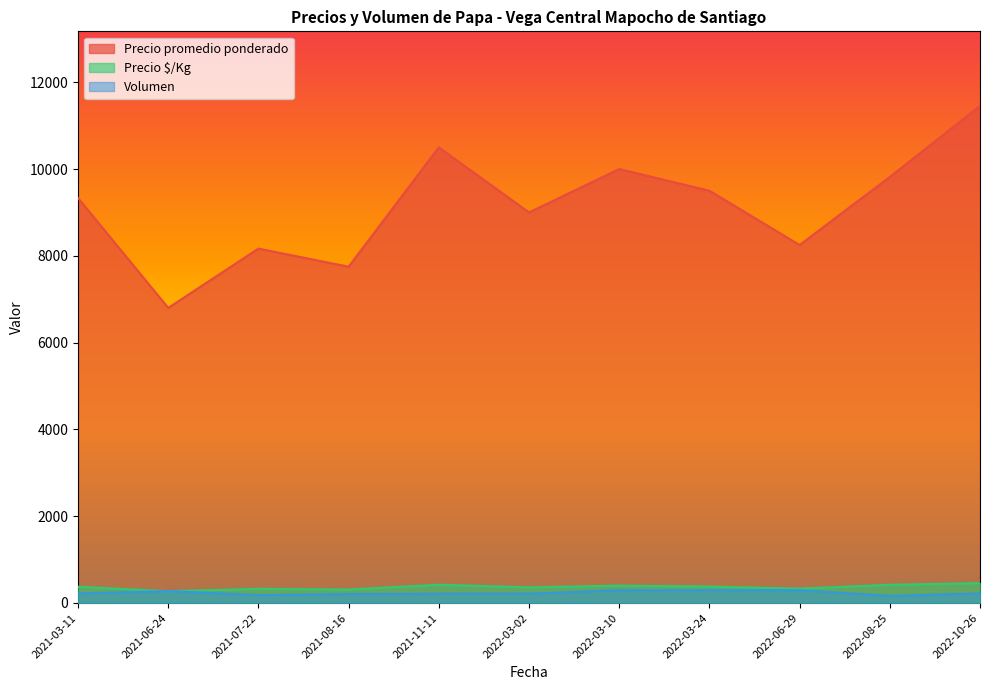

What is the approximate value of Precio $/Kg at 2022-06-29?

330.0